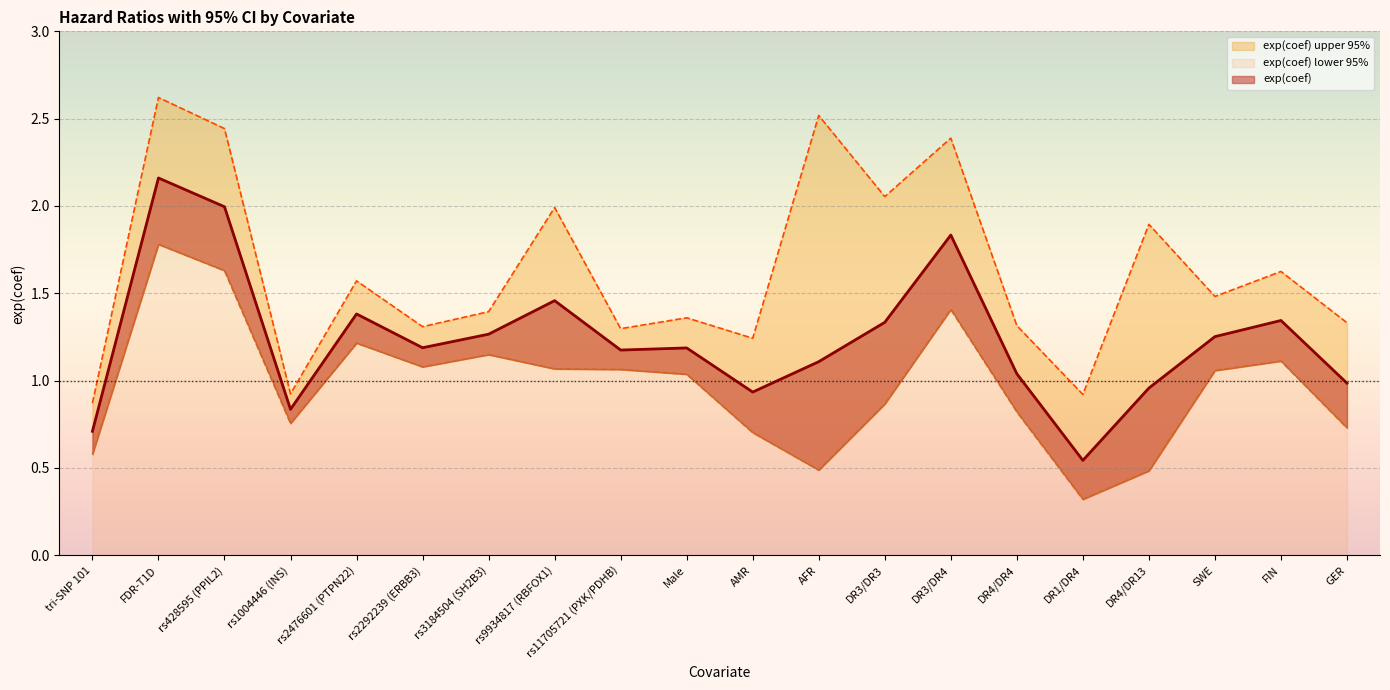

Count the number of categories in the chart.

20